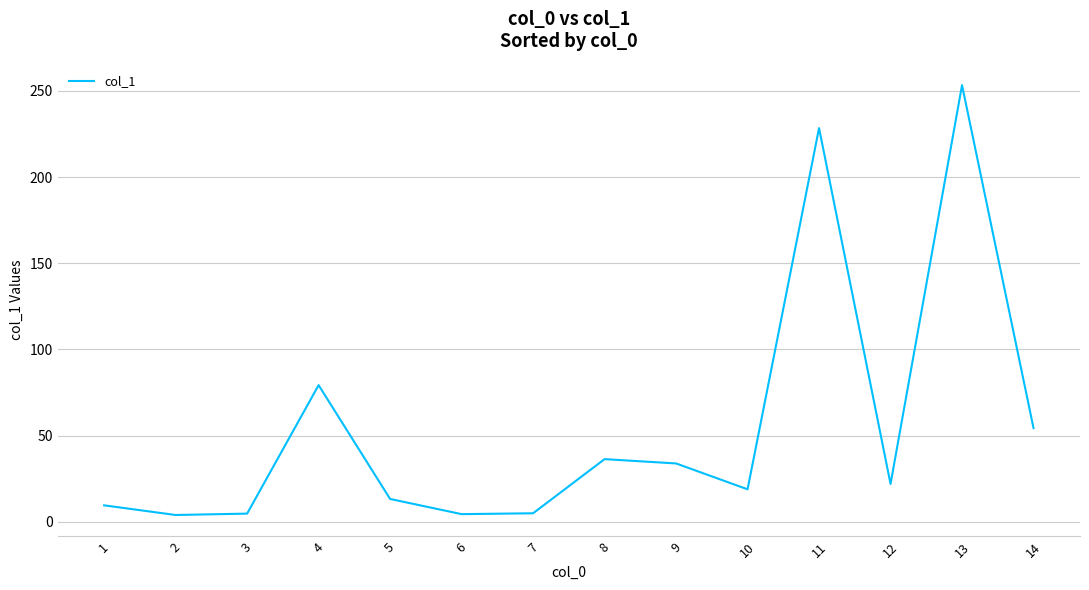

What is the greatest value displayed?

253.3